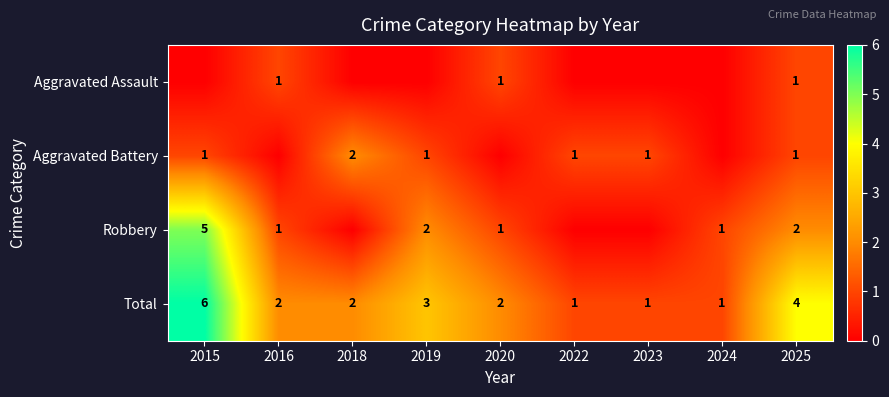

How many categories are shown in the chart?

9